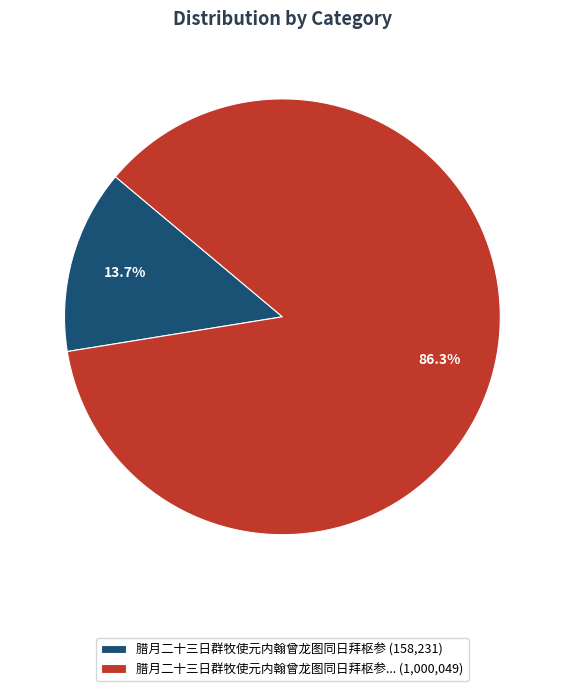

To the nearest percent, what is the difference between the largest and smallest slice percentages?

73%